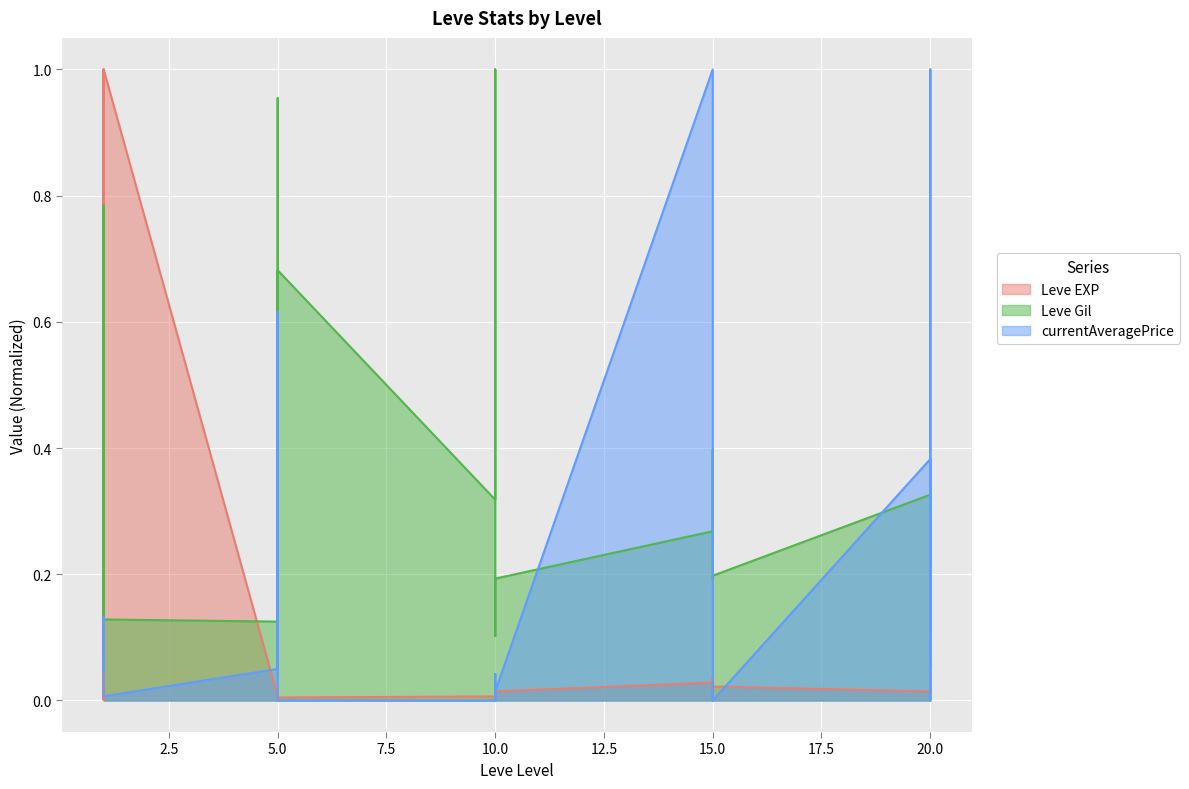

What is the spread (max minus min) of values at 10?

0.3